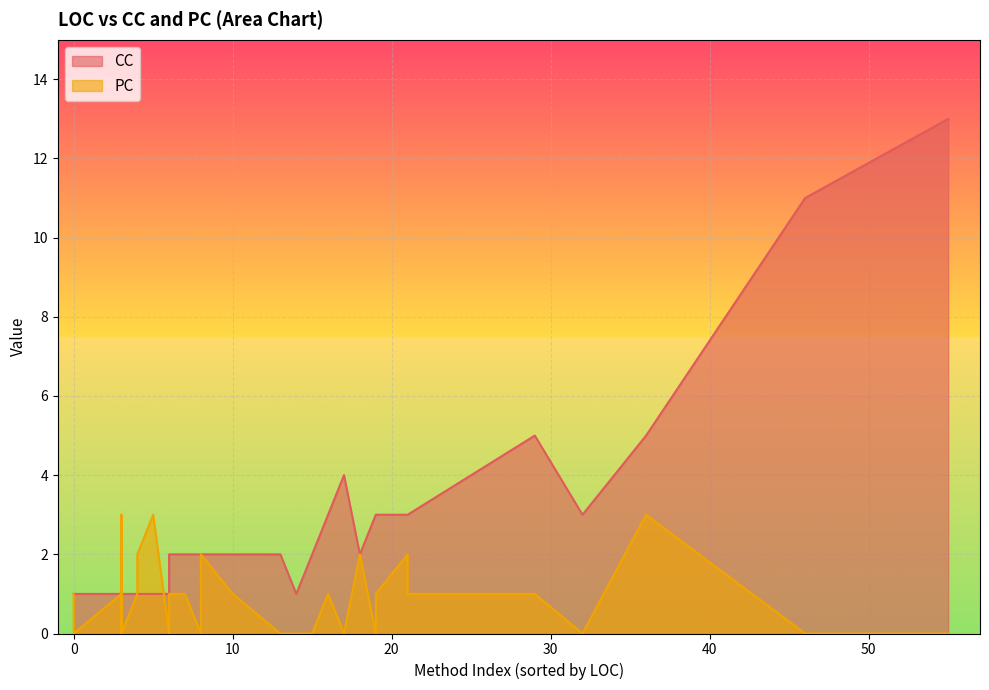

What is the greatest value displayed?

13